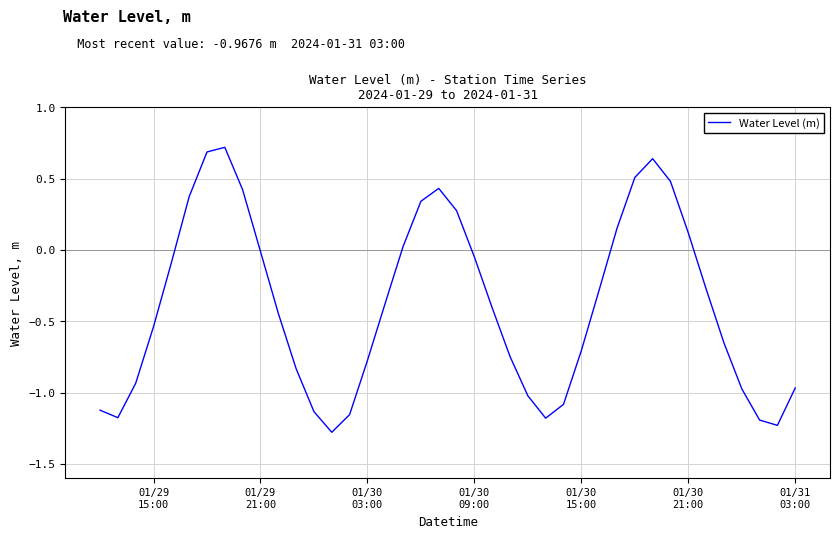

What is the minimum value shown in the chart?

-1.3